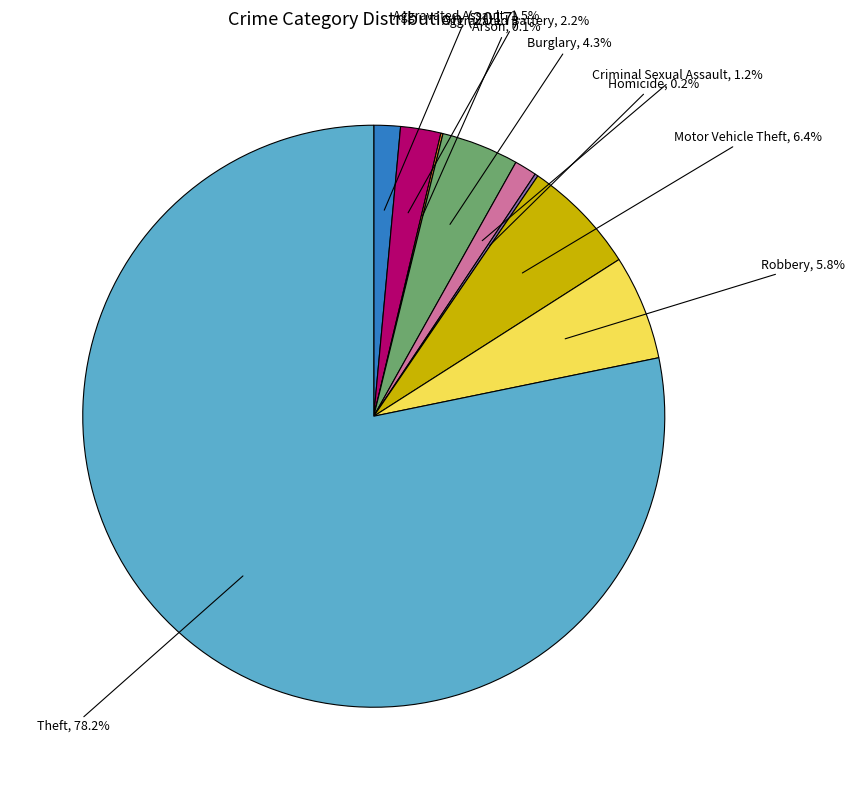

Is it true that Robbery is 6% of the pie?

True